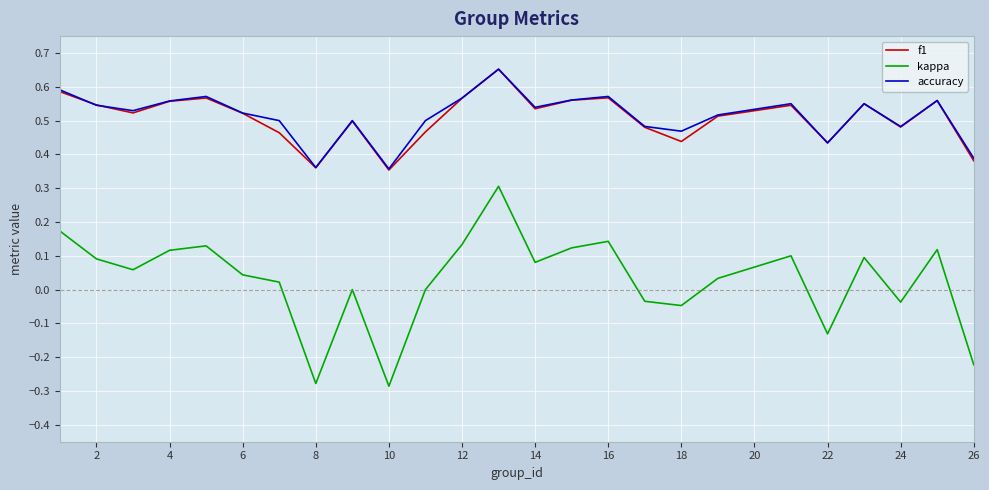

True or false: f1 and kappa intersect in this chart.

False